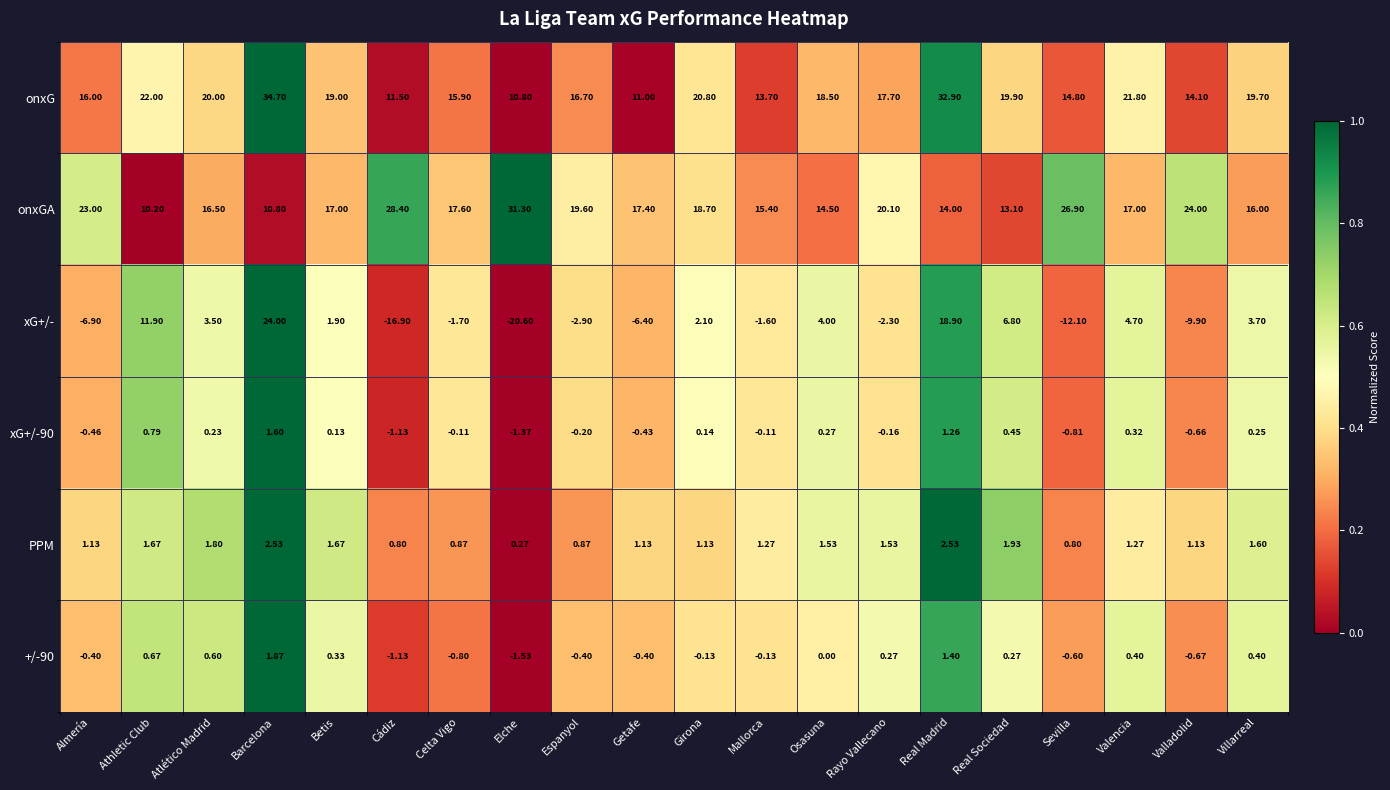

At which category is the sum across all series the highest?

Barcelona